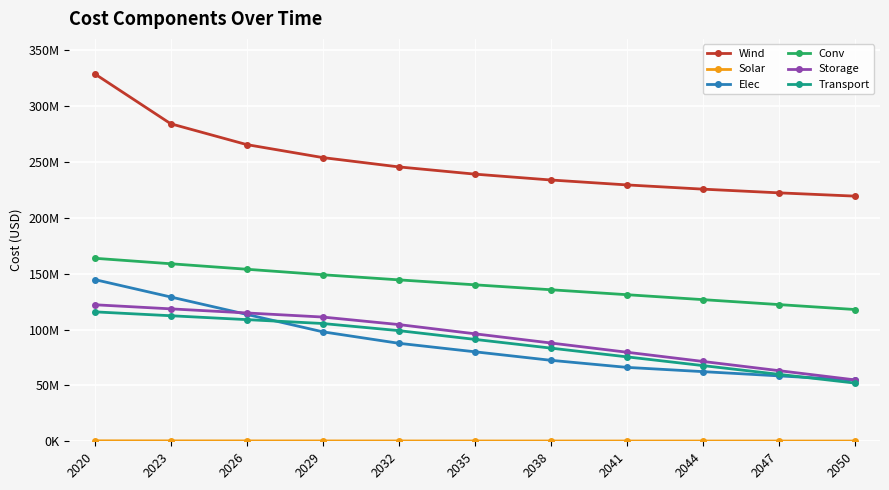

List the labels in order of Transport value, largest first.

2020, 2023, 2026, 2029, 2032, 2035, 2038, 2041, 2044, 2047, 2050